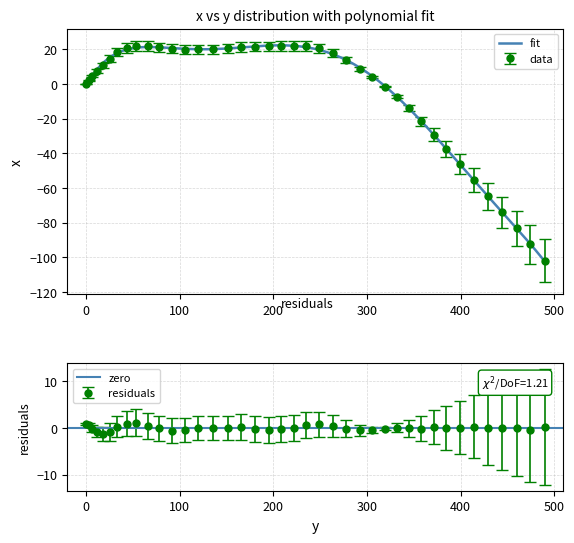

Does the chart have visible grid lines?

Yes